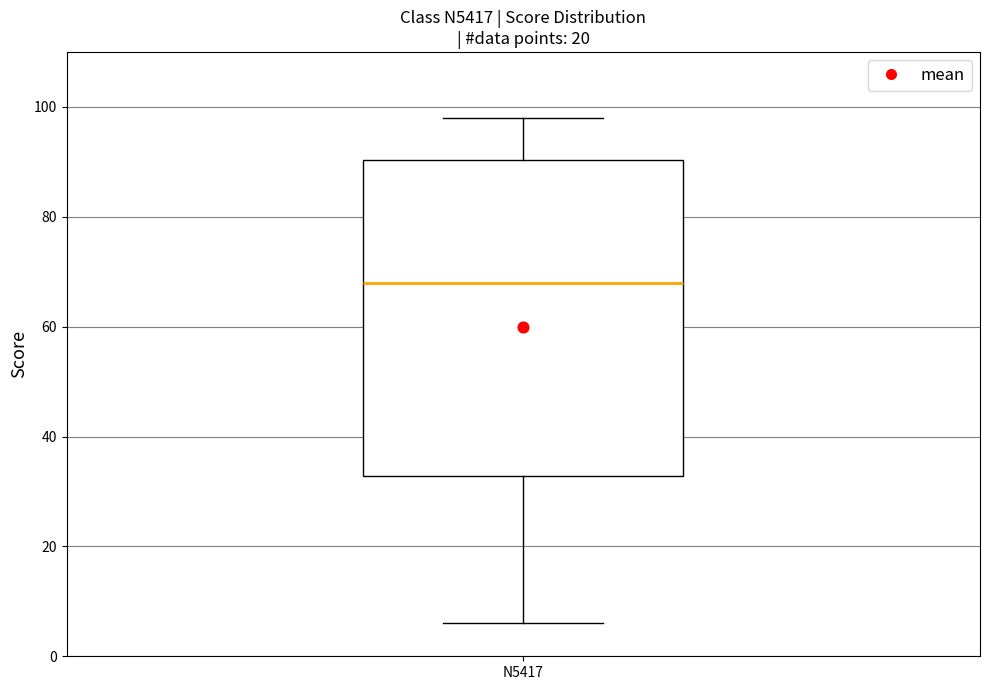

Read this box plot against the y-axis: the position of the median line, the range covered by the box, and the ends of both whiskers. The values are not printed on the chart, so give them approximately, as read against the axis.

median 68, box 32 to 90, whiskers 6 to 98